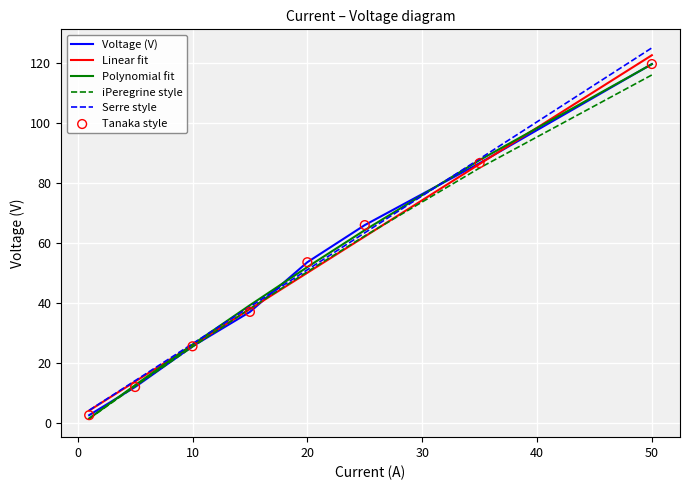

Which series has the largest range (max minus min)?

Serre style